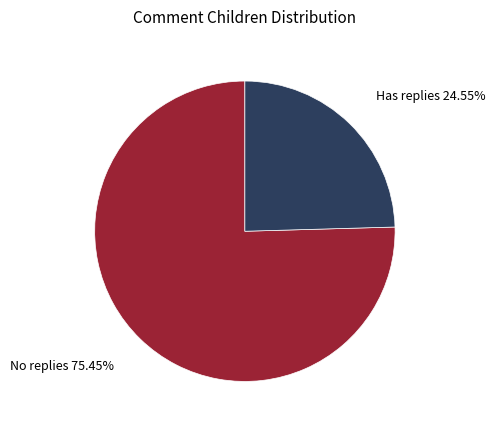

Is Has replies the majority of the pie?

No